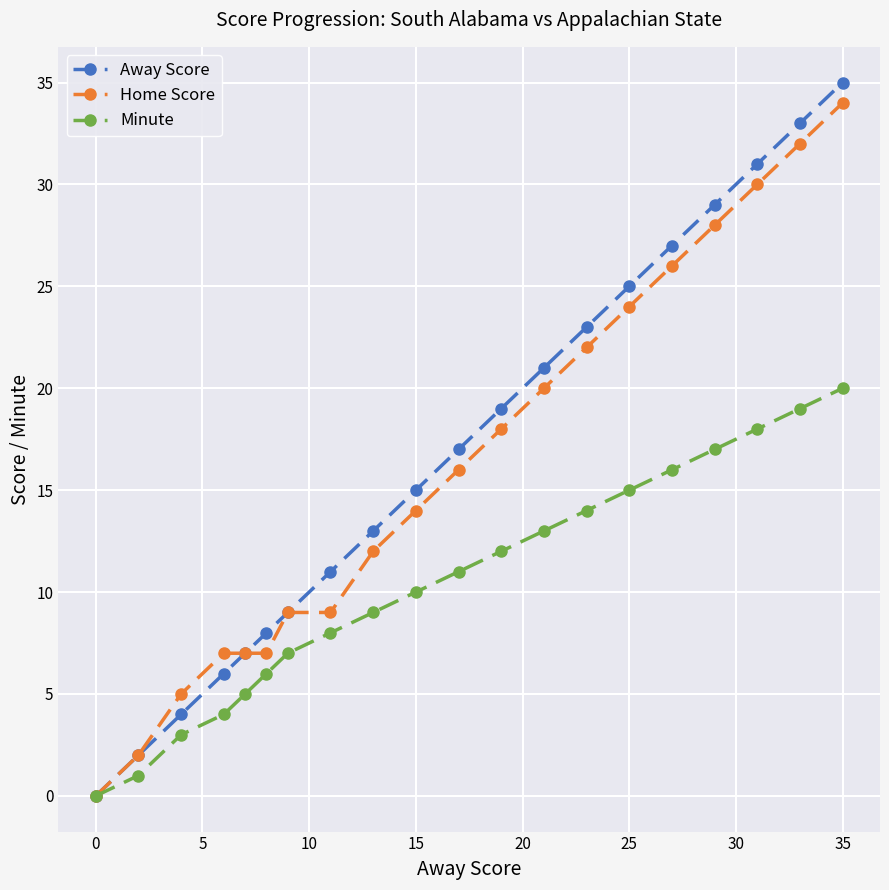

What is the maximum value shown in the chart?

35